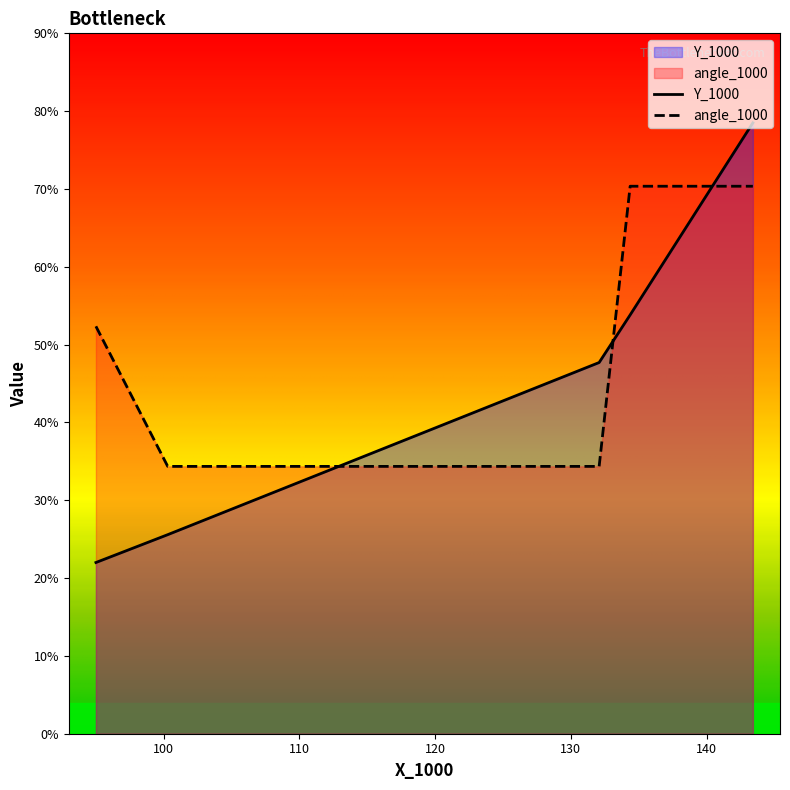

List the series in order of their peak value, lowest first.

angle_1000, Y_1000